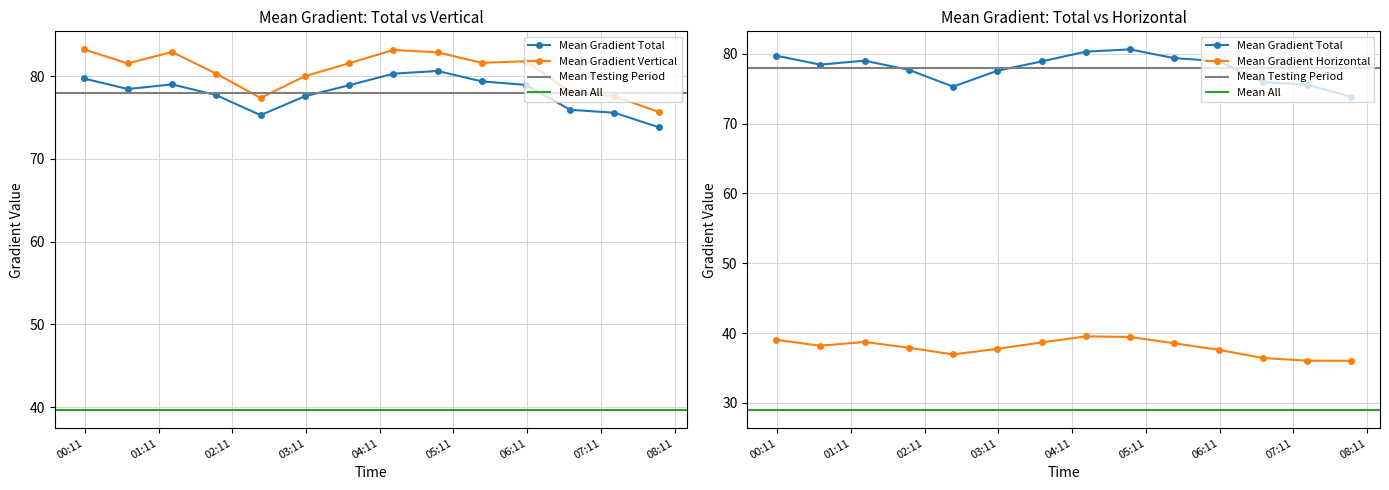

What position from the right is 2012/07/16 00:10?

14